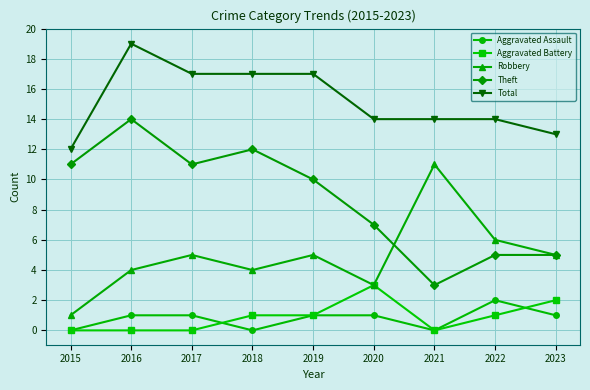

The Theft series shows 14 at 2016. True or false?

True